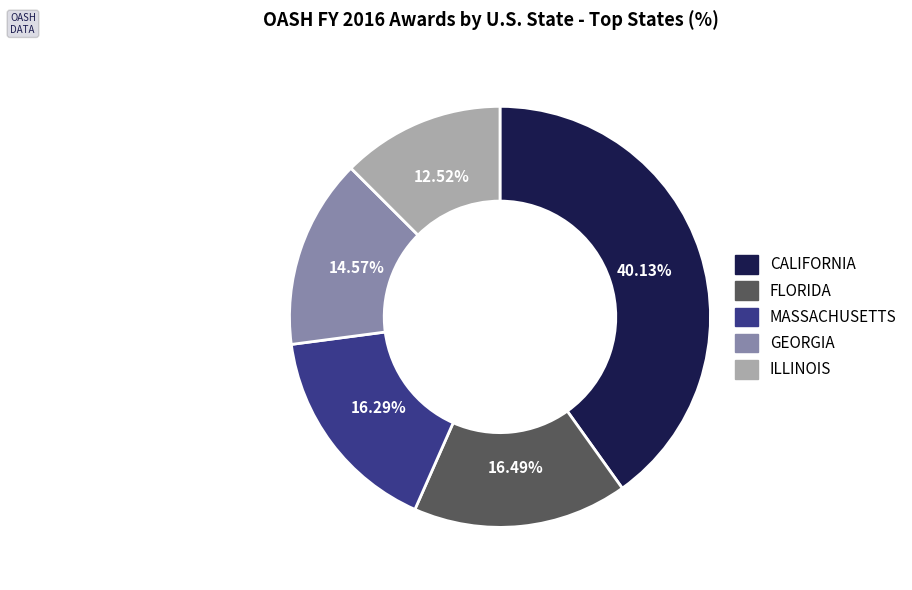

To the nearest percent, what is the difference between the FLORIDA and GEORGIA slice percentages?

2%